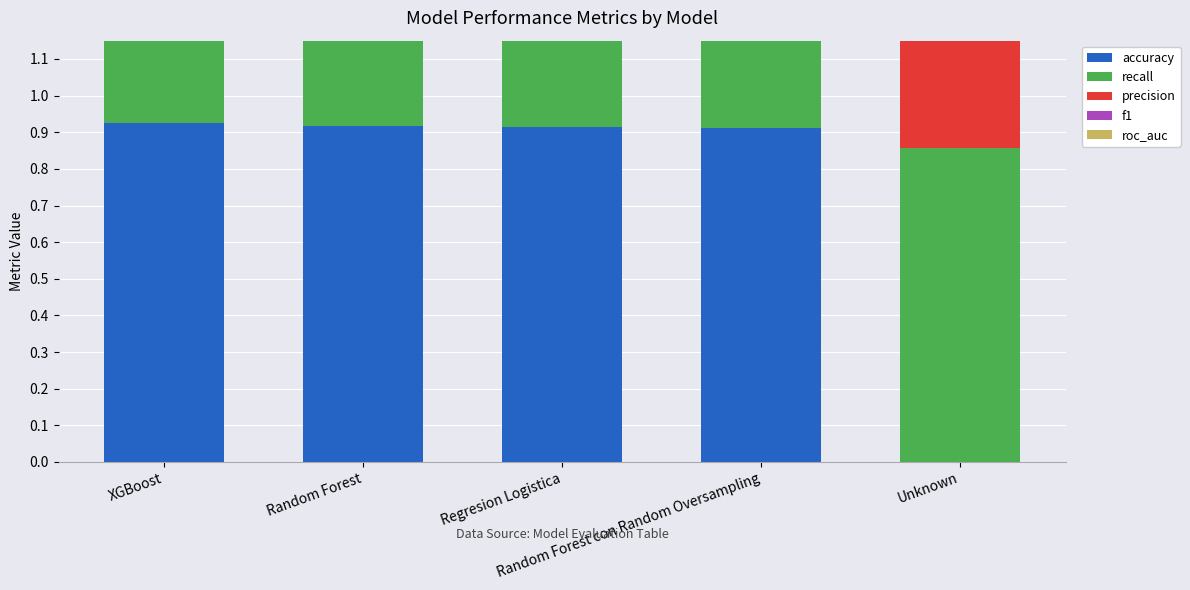

Which series has the largest total across all categories?

roc_auc